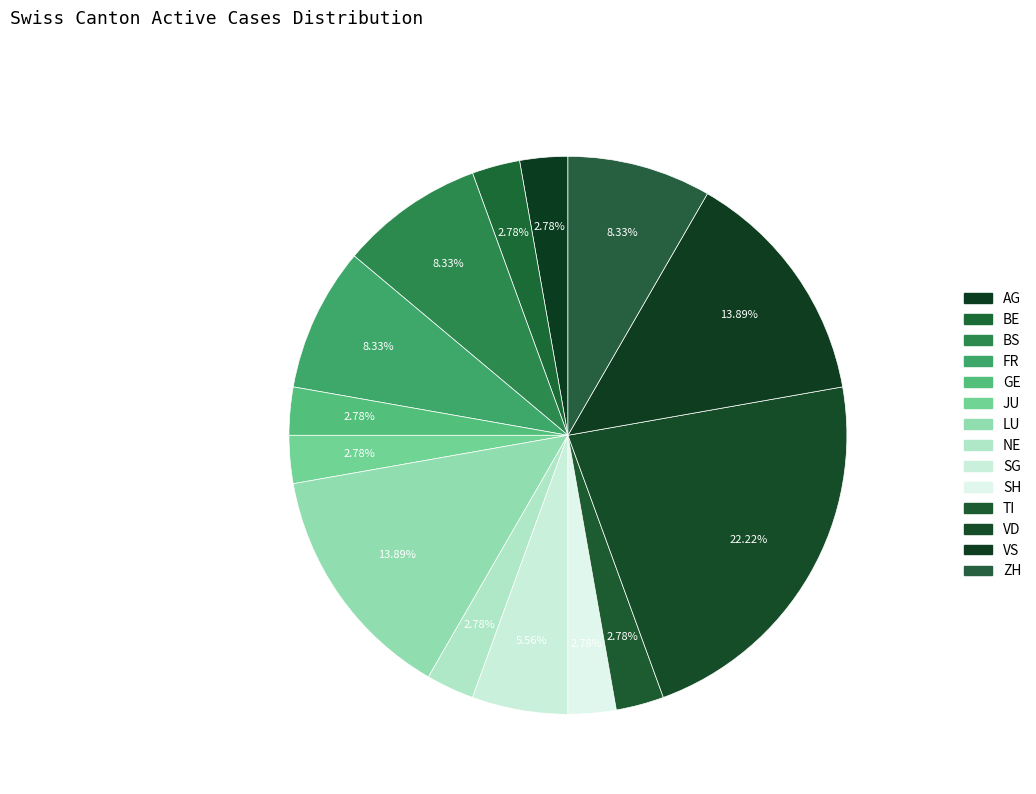

Between BS and GE, which is larger?

BS